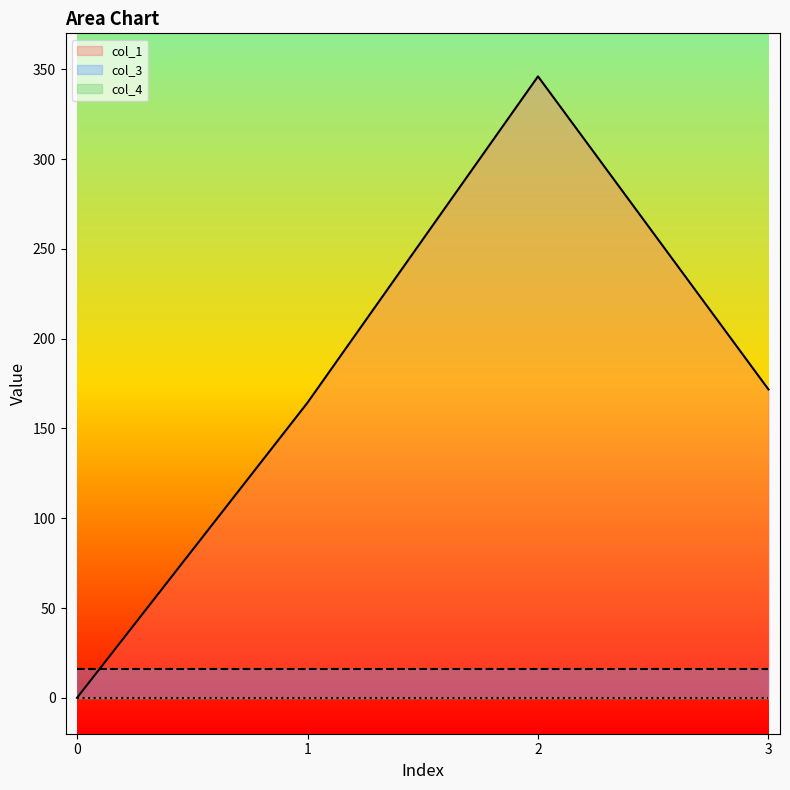

How many lines are shown in the chart?

3